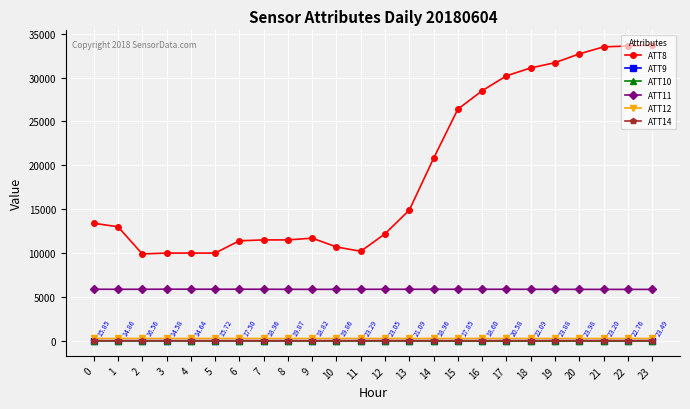

At which label does ATT9 first exceed 19?

8